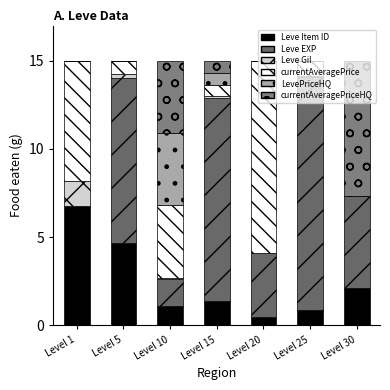

At how many categories does at least one series exceed 8?

4